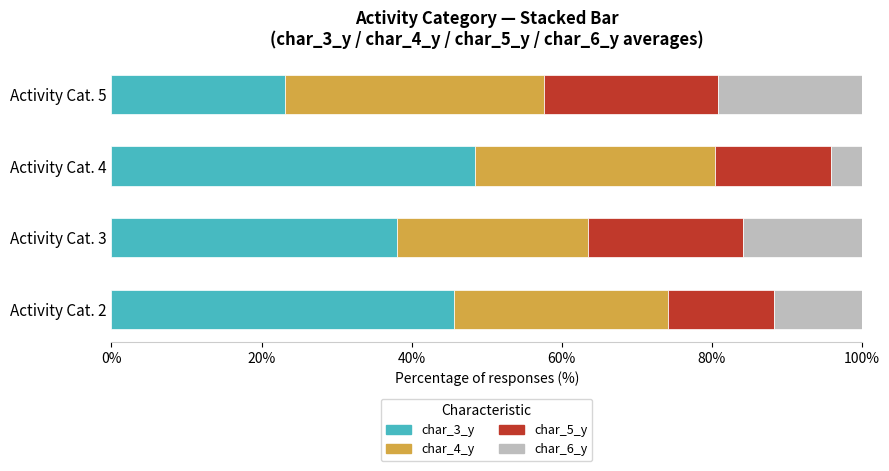

Rank the categories by char_3_y value from highest to lowest.

Activity Cat. 4, Activity Cat. 2, Activity Cat. 3, Activity Cat. 5